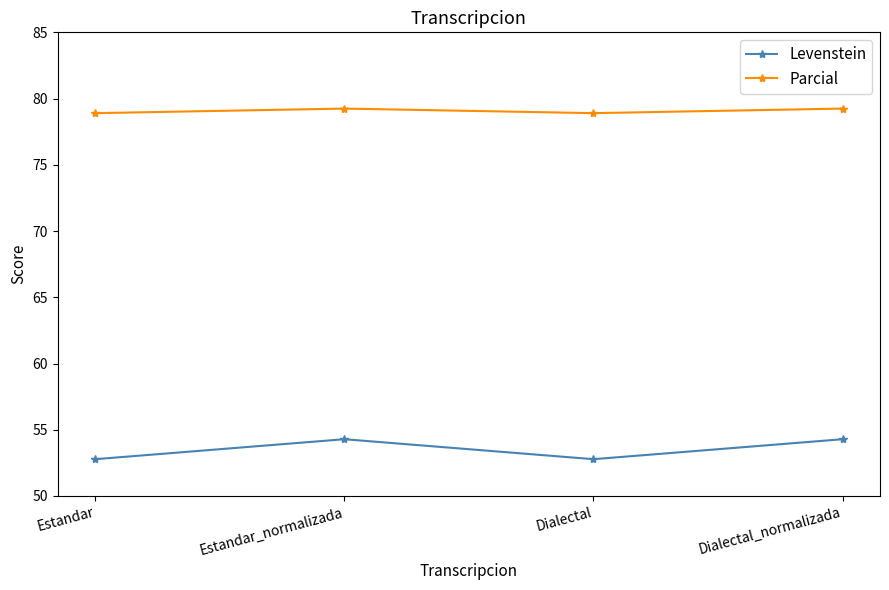

Is the value of Parcial at Estandar greater than the value of Levenstein at Dialectal_normalizada?

Yes